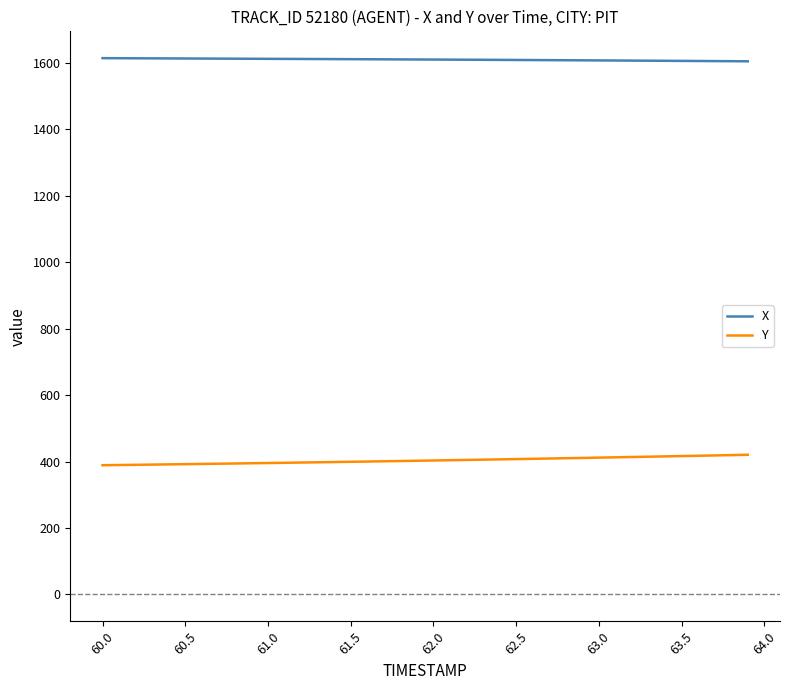

How many lines are shown in the chart?

2